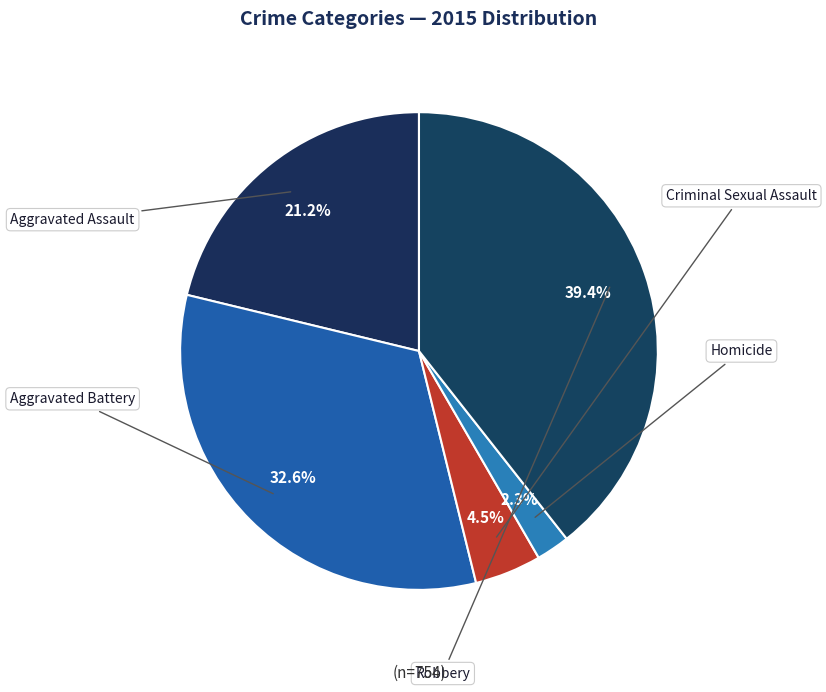

The Aggravated Battery slice represents 18% of the pie. True or false?

False